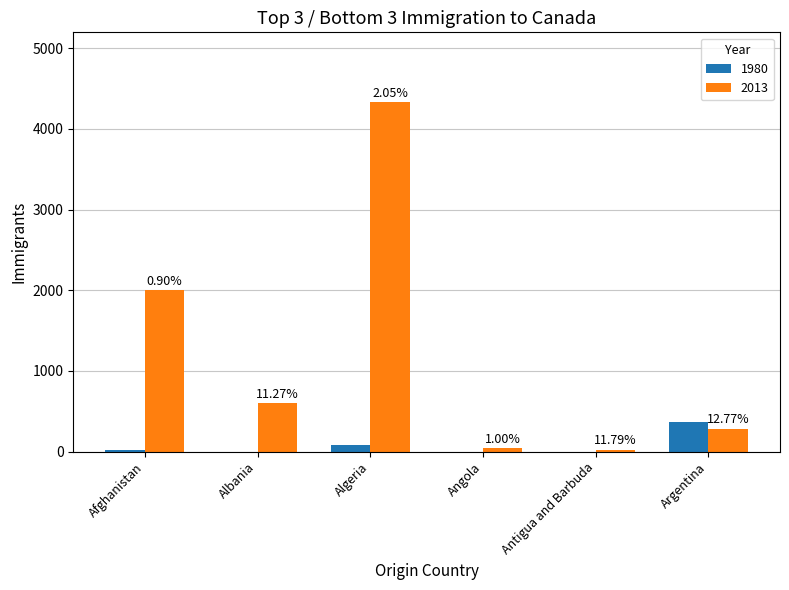

Which series has the widest spread of values?

2013